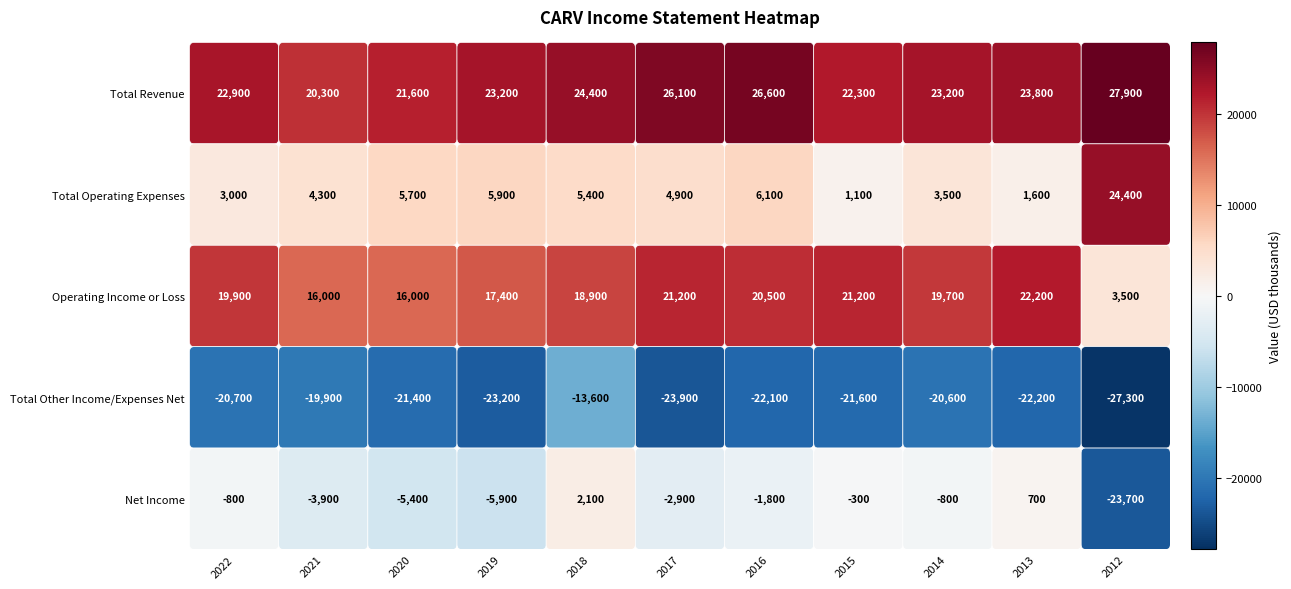

The value of Operating Income or Loss at 2017 is 21200. True or false?

True